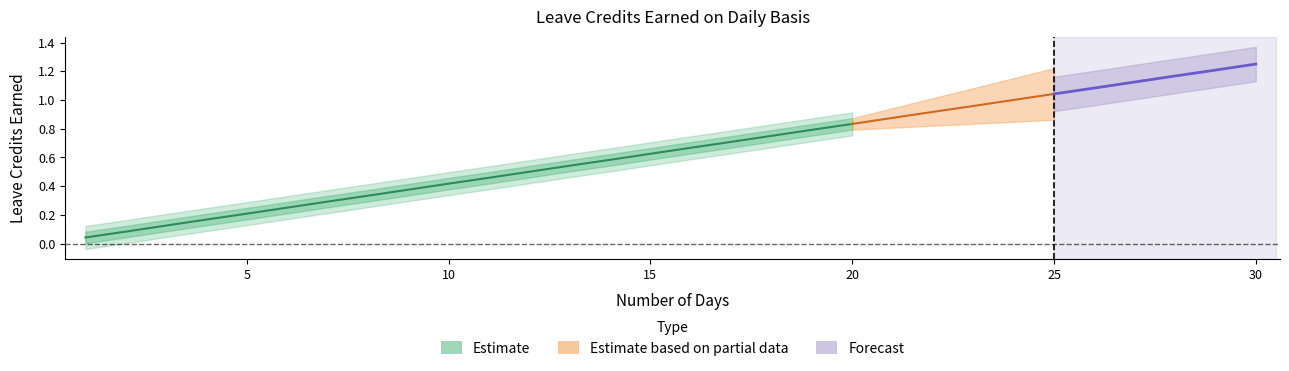

Reading left to right, extract all data points from this chart.

VL_EARNED: 0.0	0.1	0.1	0.2	0.2	0.2	0.3	0.3	0.4	0.4	0.5	0.5	0.5	0.6	0.6	0.7	0.7	0.8	0.8	0.8	0.9	0.9	1.0	1.0	1.0	1.1	1.1	1.2	1.2	1.2
SL_EARNED: 0.0	0.1	0.1	0.2	0.2	0.2	0.3	0.3	0.4	0.4	0.5	0.5	0.5	0.6	0.6	0.7	0.7	0.8	0.8	0.8	0.9	0.9	1.0	1.0	1.0	1.1	1.1	1.2	1.2	1.2
SL_EARNED2: 0.0	0.1	0.1	0.2	0.2	0.2	0.3	0.3	0.4	0.4	0.5	0.5	0.5	0.6	0.6	0.7	0.7	0.8	0.8	0.8	0.9	0.9	1.0	1.0	1.0	1.1	1.1	1.2	1.2	1.2